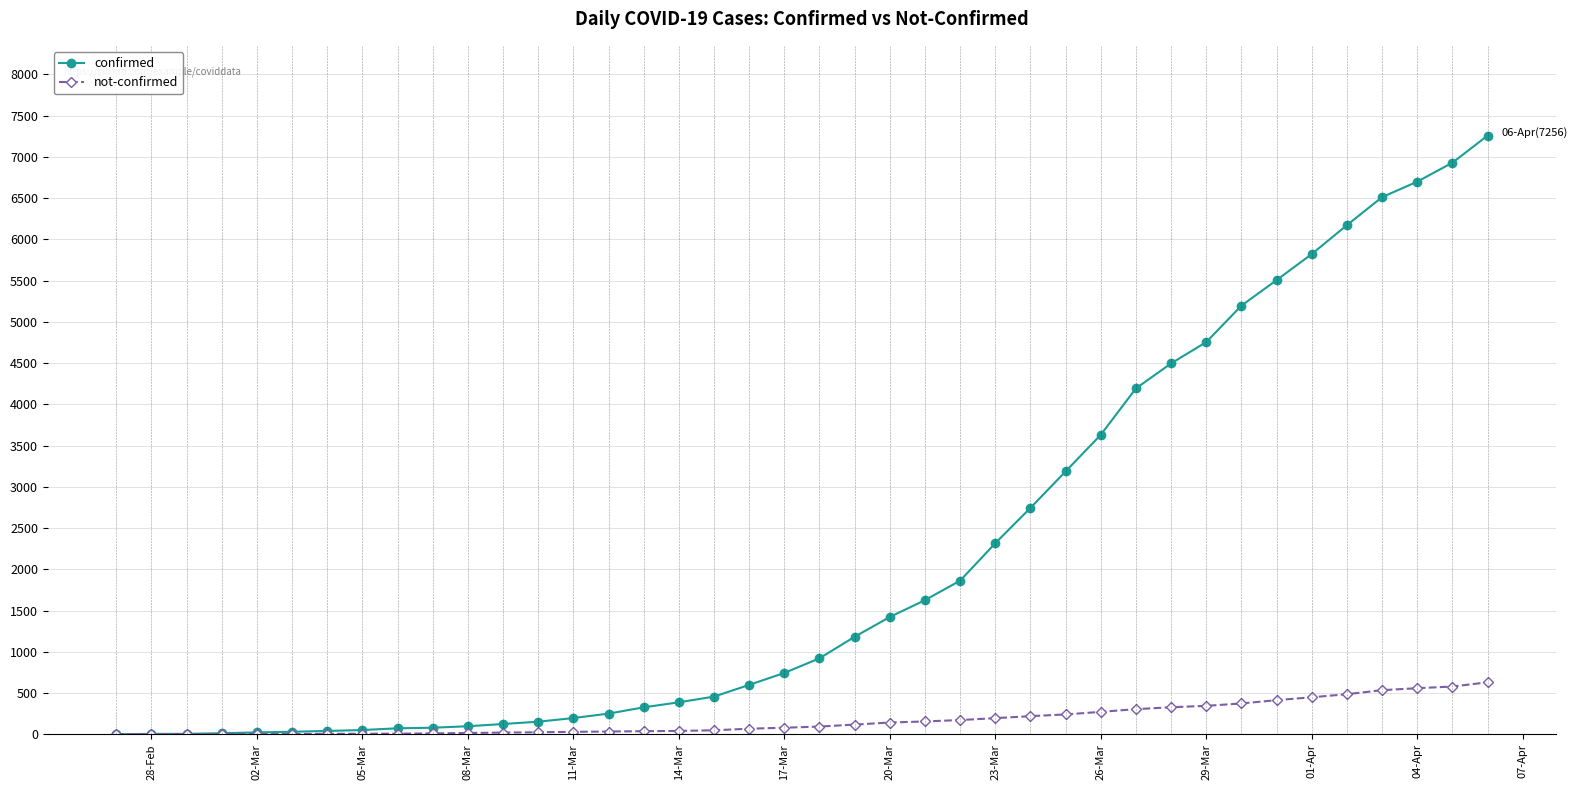

List the series in order of their peak value, highest first.

confirmed, not-confirmed